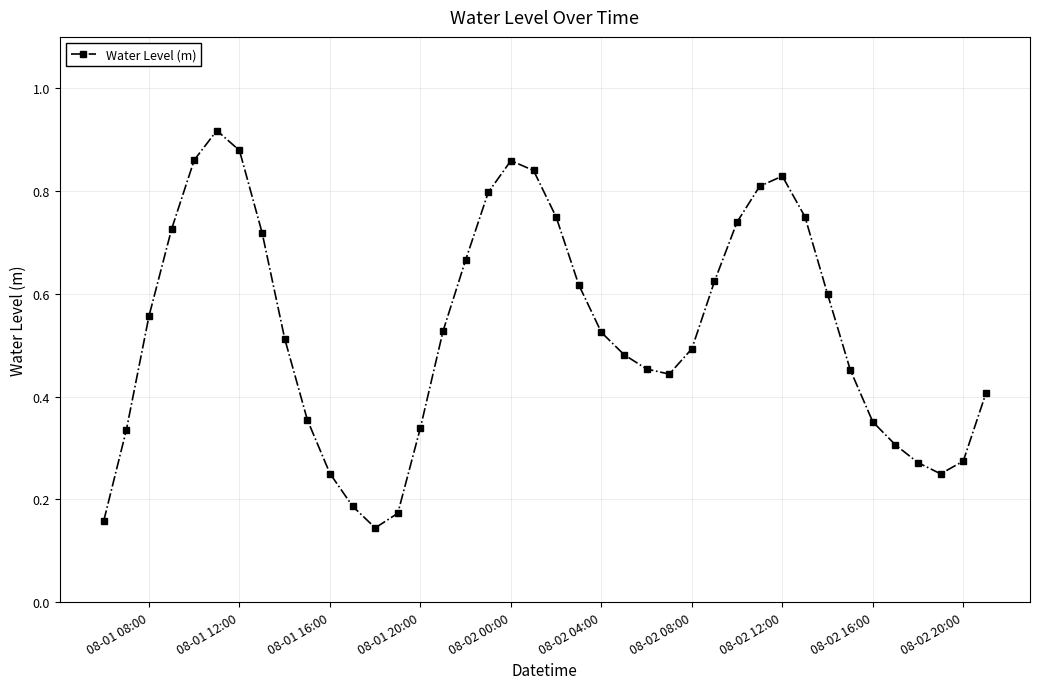

True or false: the data has more than 0 interior local peaks.

True